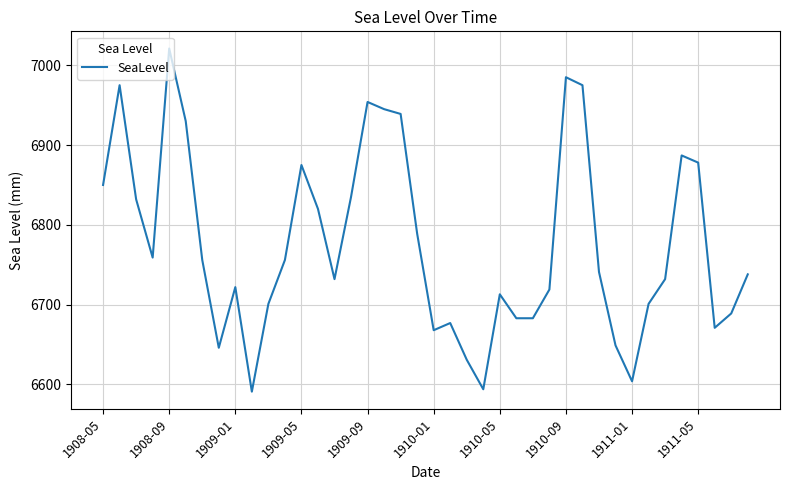

What is the smallest value displayed?

6591